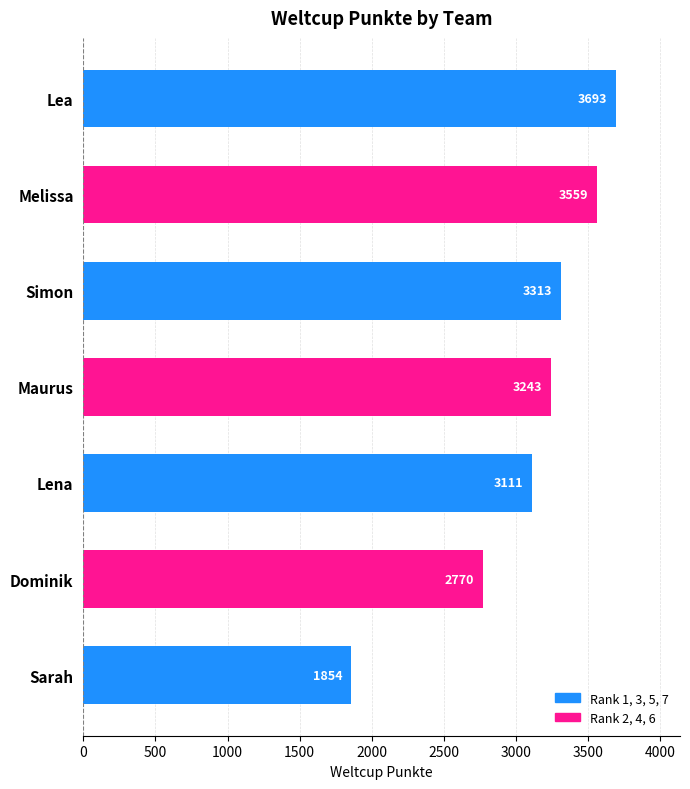

How many values are below 3243?

3